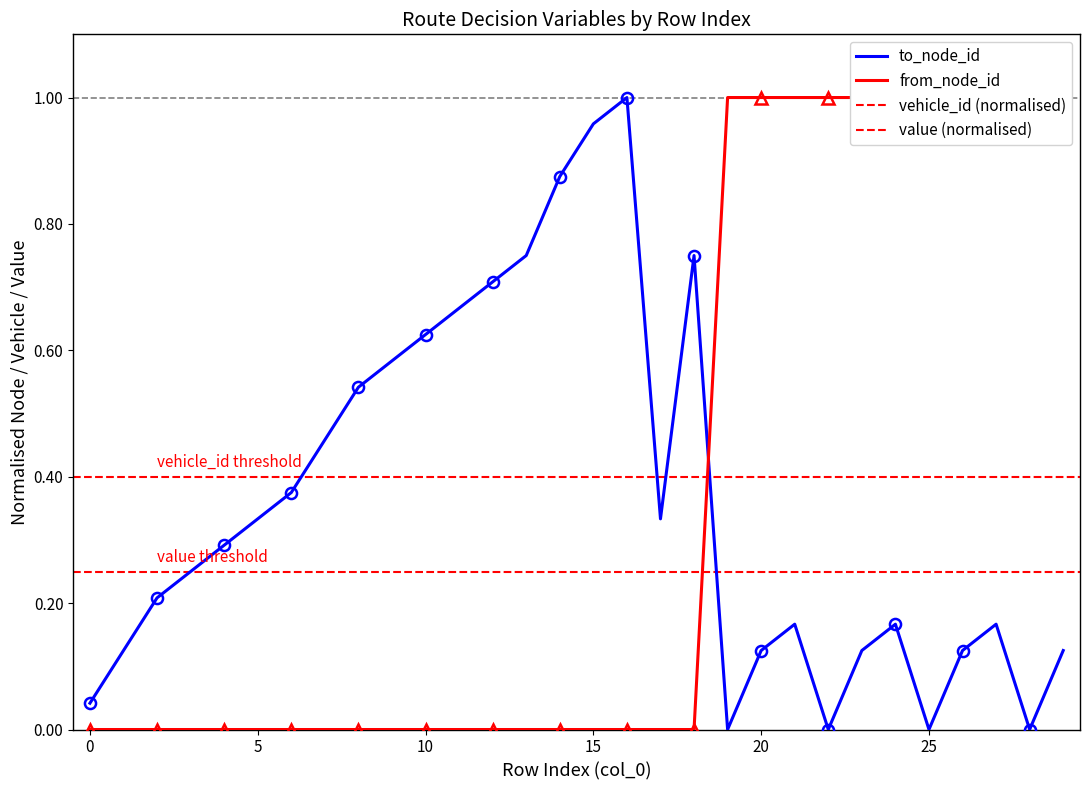

The value of from_node_id at 22 is 1.8. True or false?

False